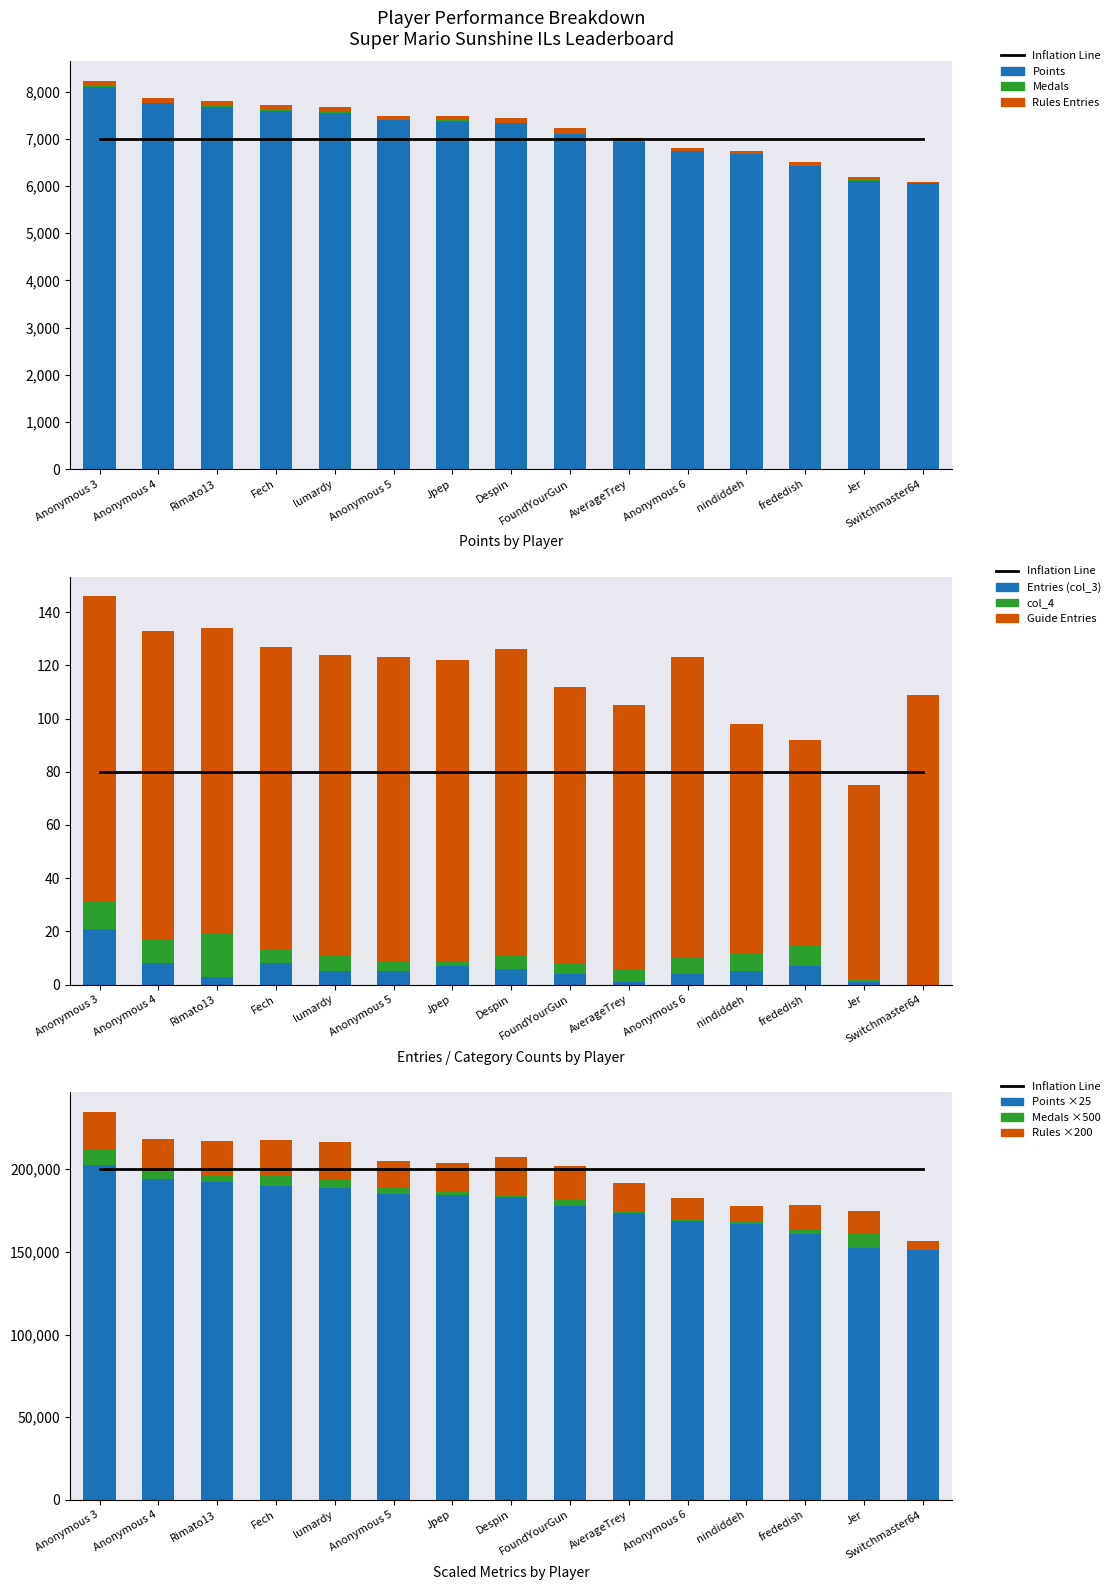

The value of Rules (col_1) at lumardy is 56. True or false?

False